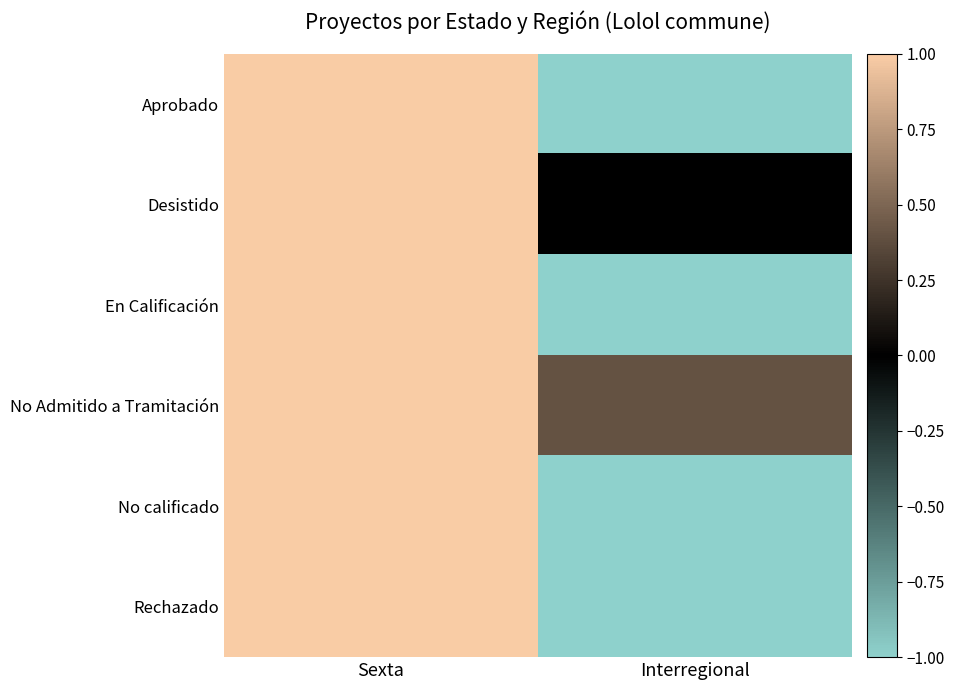

Which has a higher value, Sexta or Interregional?

Sexta